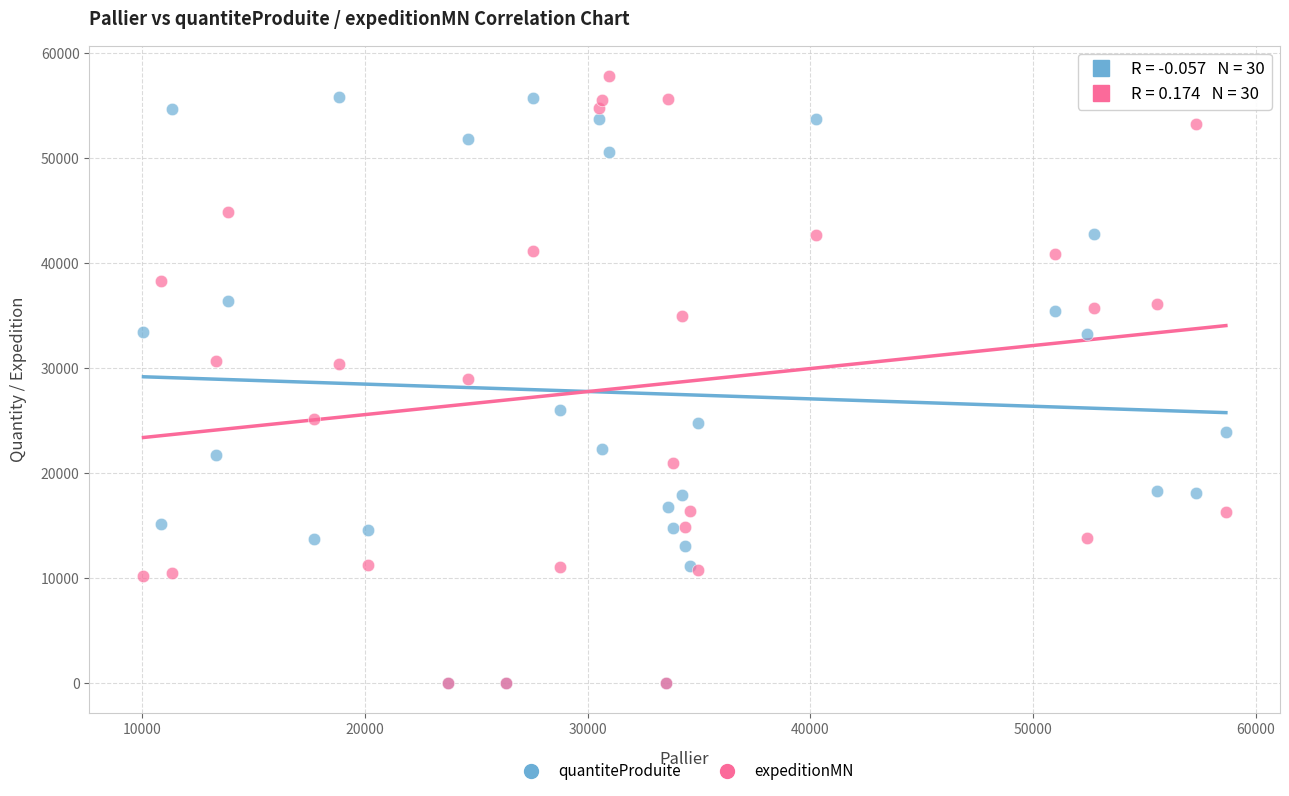

In the quantiteProduite series, what Y value is closest to 27900?

26049